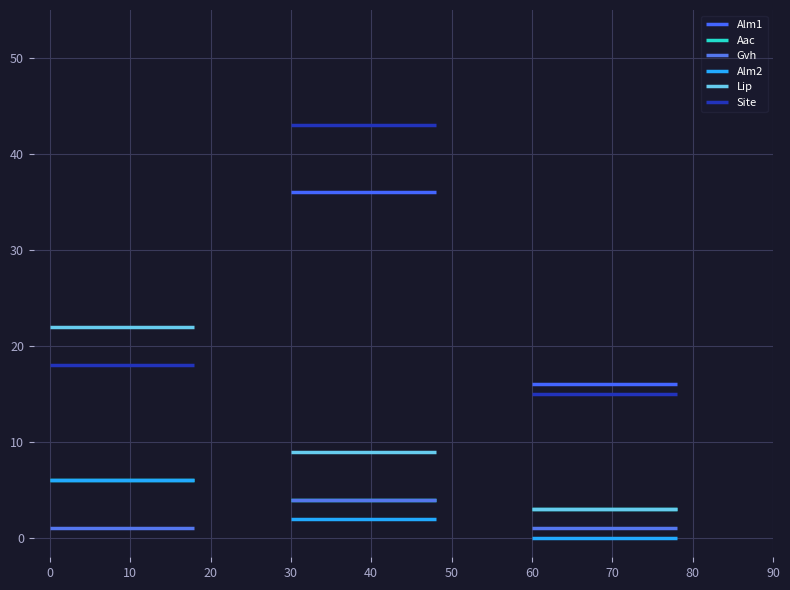

Which series has the largest range (max minus min)?

Alm1